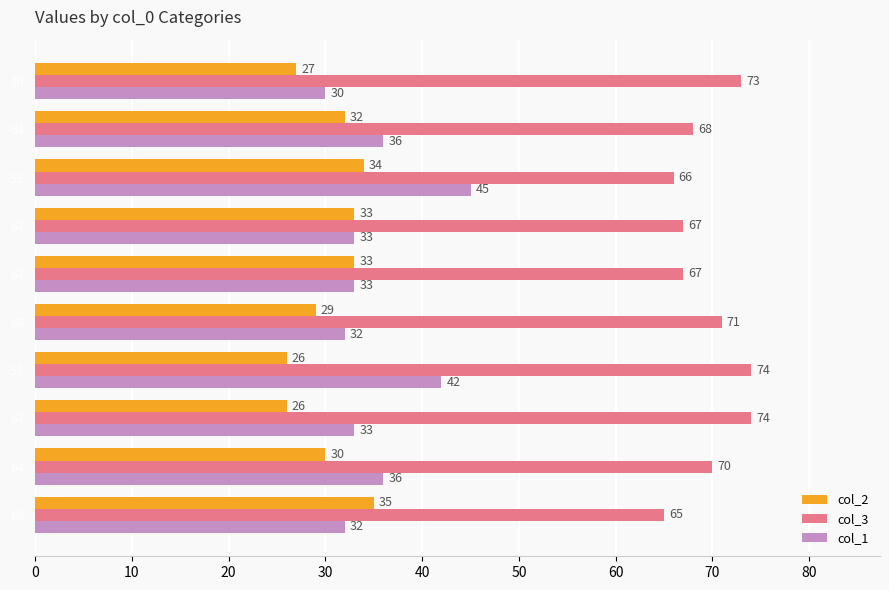

What are all the series names shown in the legend?

col_2, col_3, col_1